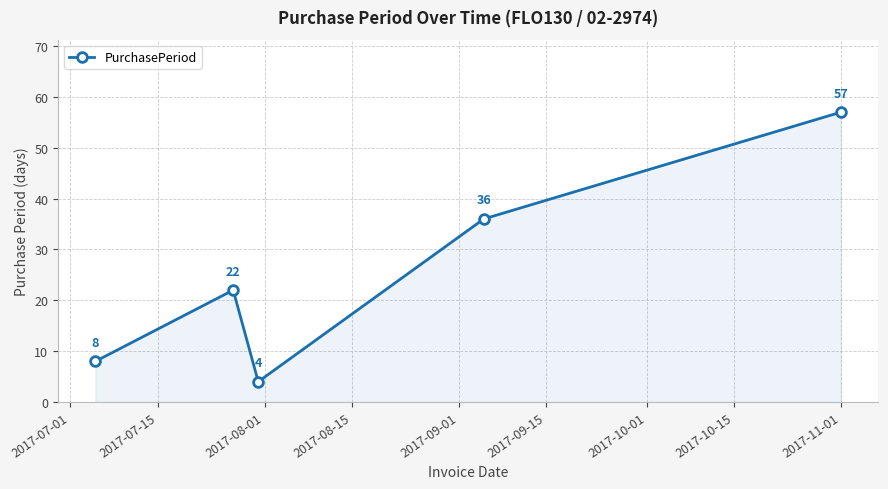

Does the chart have visible grid lines?

Yes